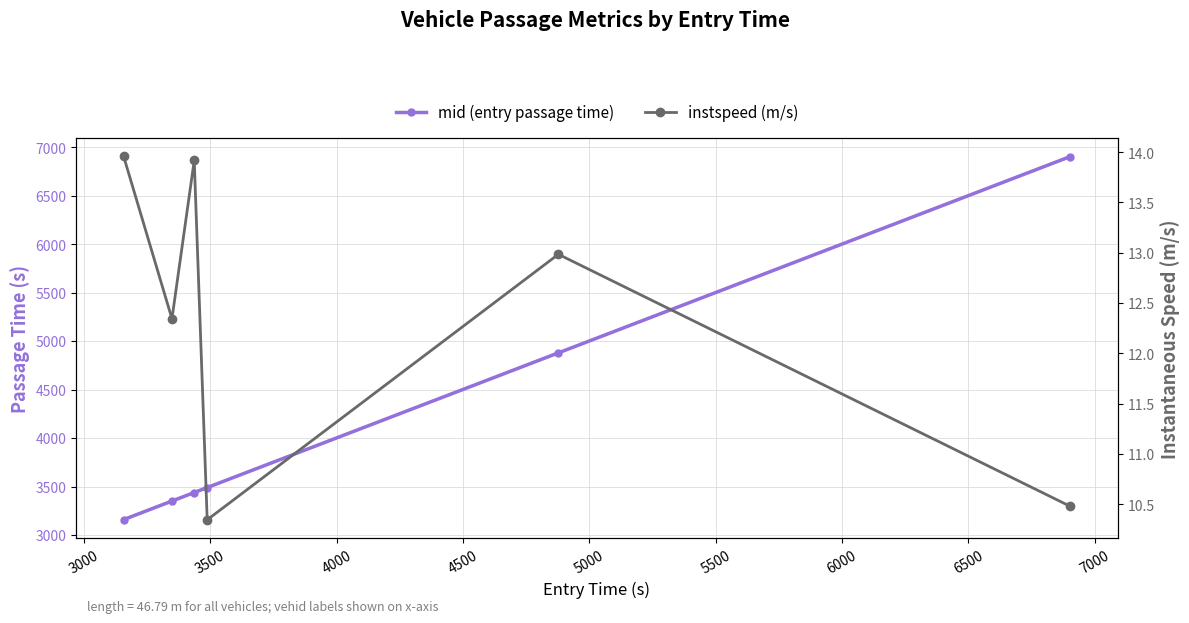

True or false: mid (entry passage time) and instspeed (m/s) intersect in this chart.

False